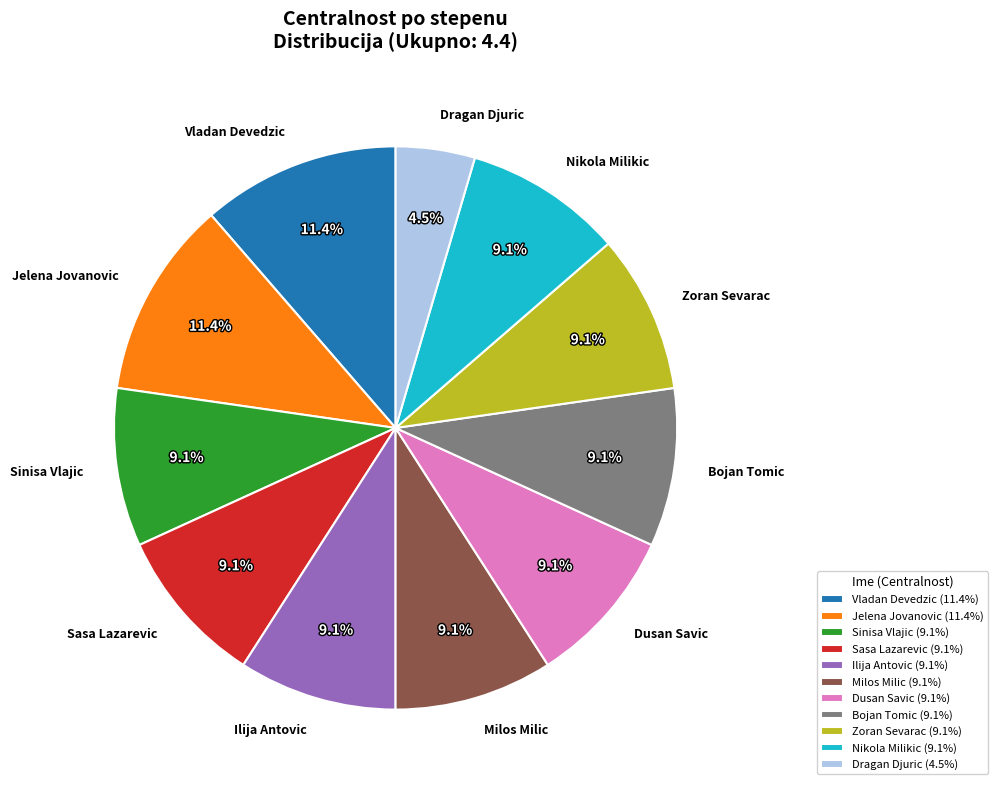

Is it true that Sinisa Vlajic is 3% of the pie?

False